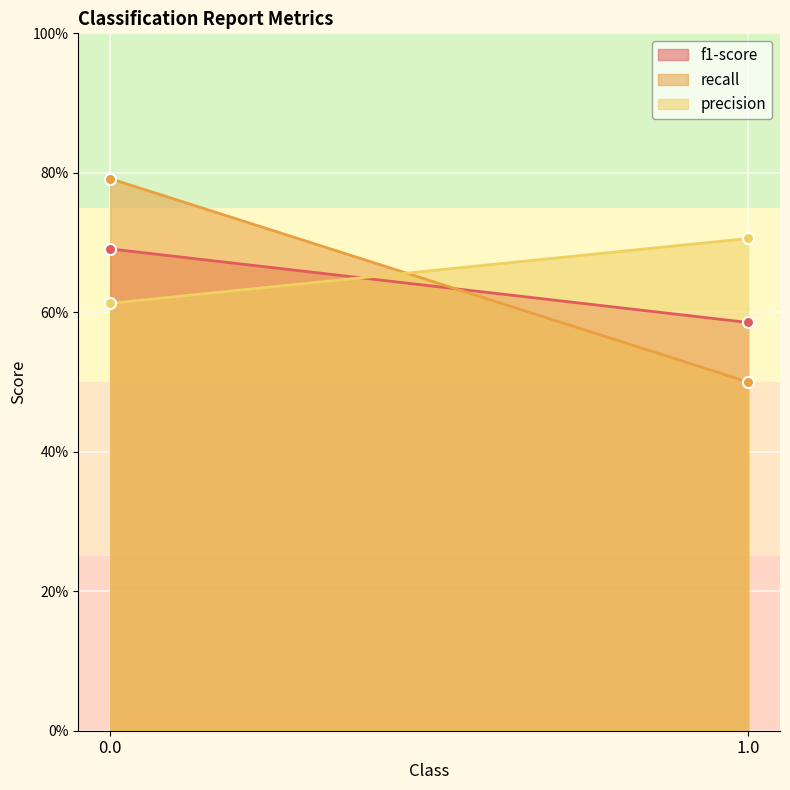

What is the label of the 1st point from the right?

1.0